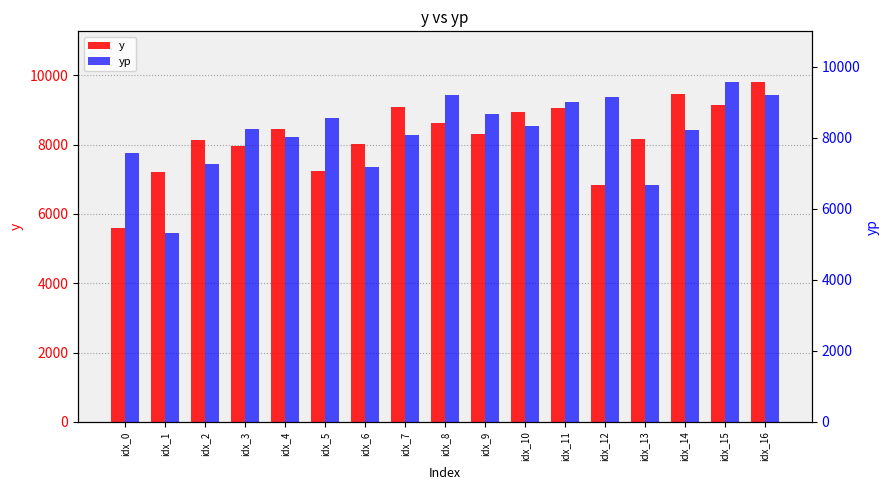

Between idx_3 and idx_12, which is larger?

idx_3